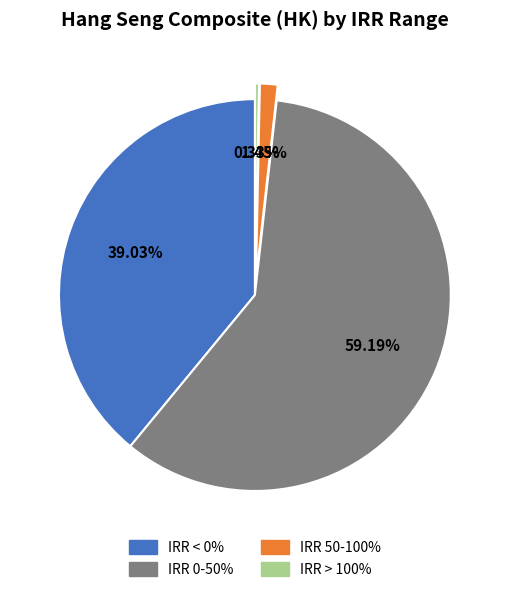

How many slices are in this pie chart?

4